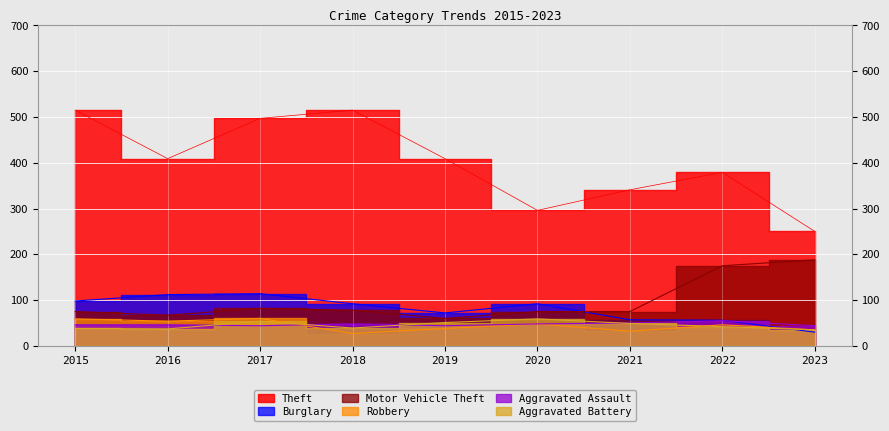

At which category does Burglary reach its first local valley?

2019